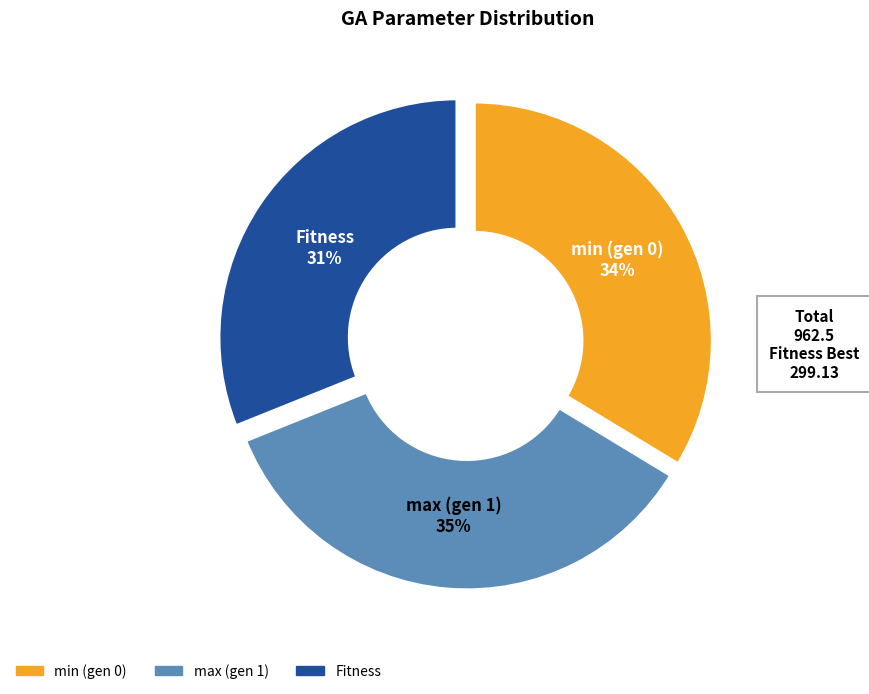

What is the ratio of the value at min (gen 0) to the value at Fitness?

1.1